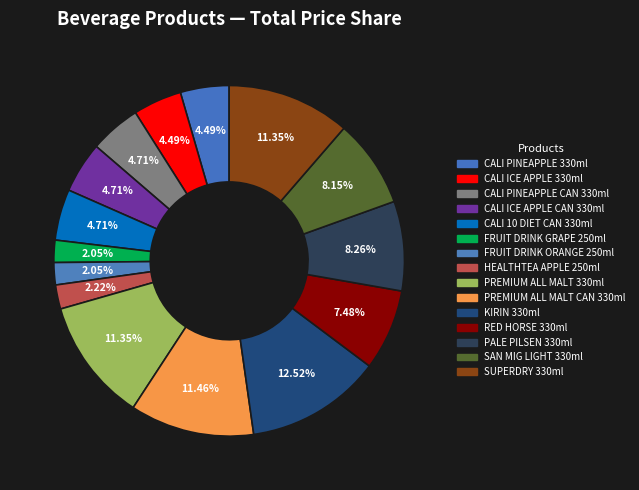

How many segments does this pie chart have?

15